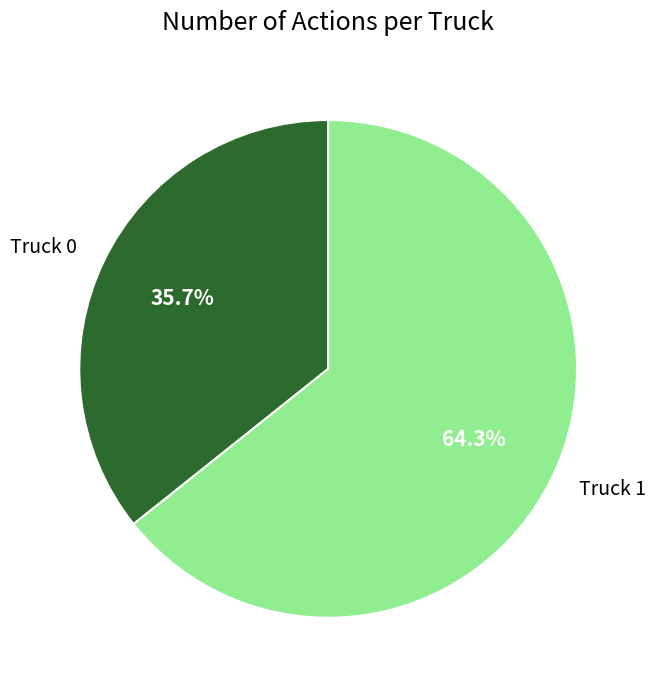

Which category has the biggest portion of the pie?

Truck 1